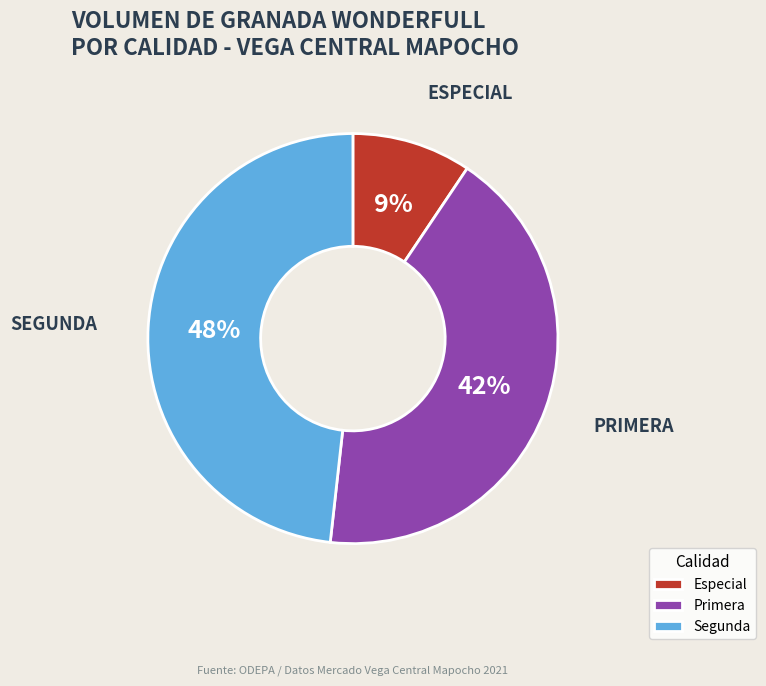

Does Segunda represent more than half of the total?

No